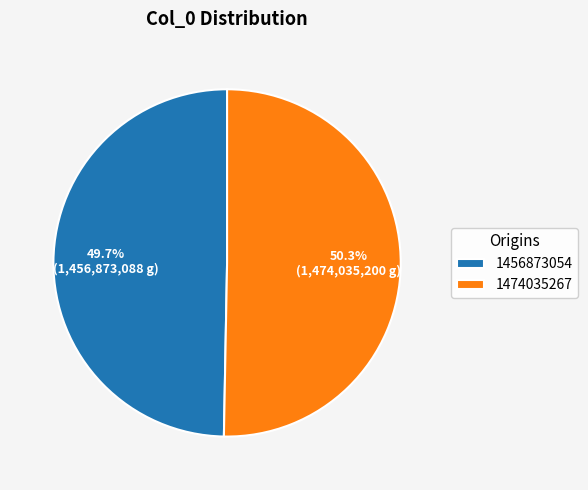

How many segments does this pie chart have?

2